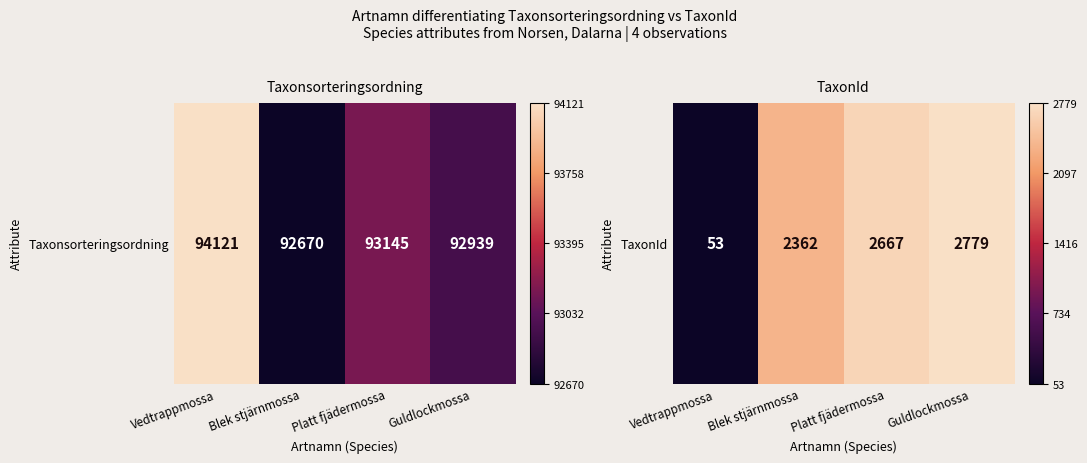

List the labels in order of value, smallest first.

Vedtrappmossa, Blek stjärnmossa, Platt fjädermossa, Guldlockmossa